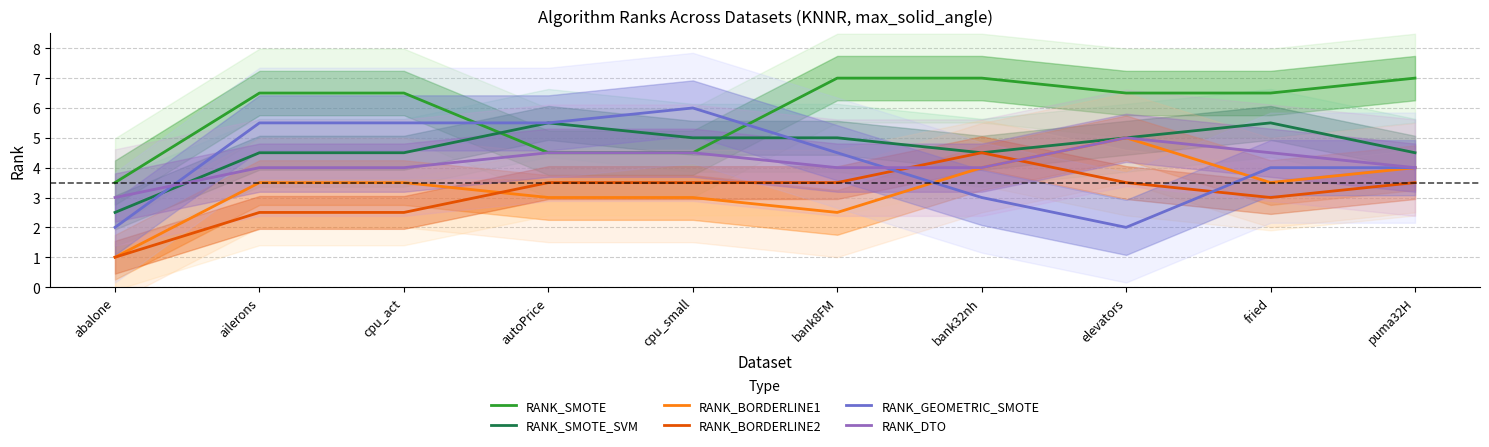

Rank the series at puma32H from lowest to highest value.

RANK_BORDERLINE2, RANK_BORDERLINE1, RANK_GEOMETRIC_SMOTE, RANK_DTO, RANK_SMOTE_SVM, RANK_SMOTE